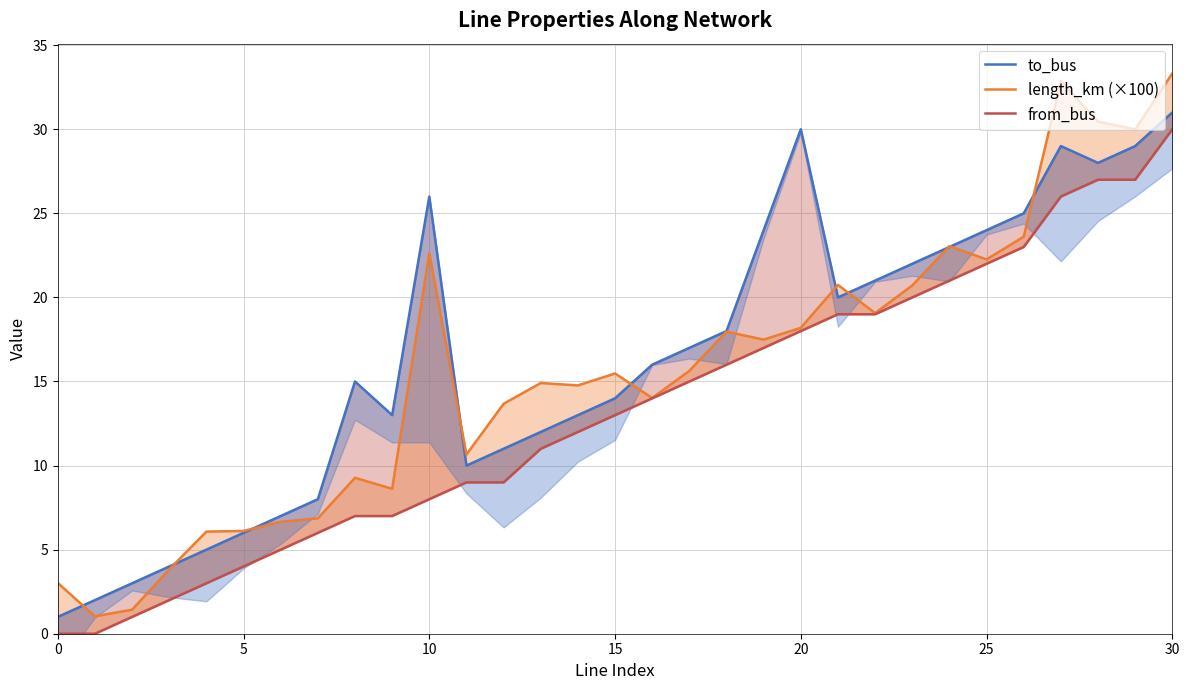

What is the value of the from_bus point at the 30th from the left?

27.0